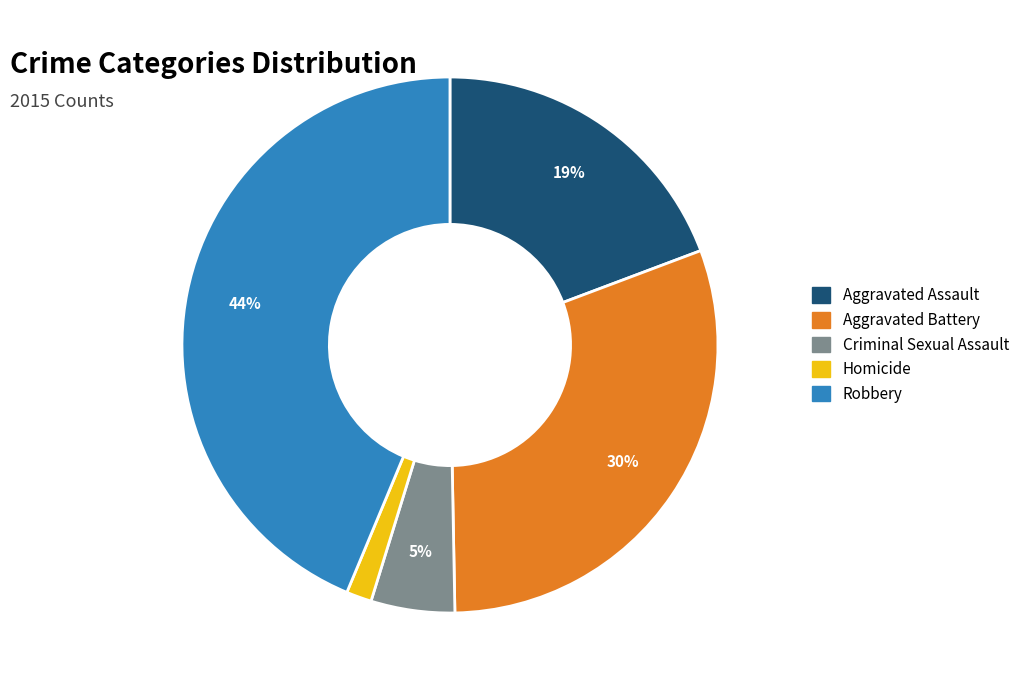

To the nearest percent, what is the difference between the largest and smallest slice percentages?

42%